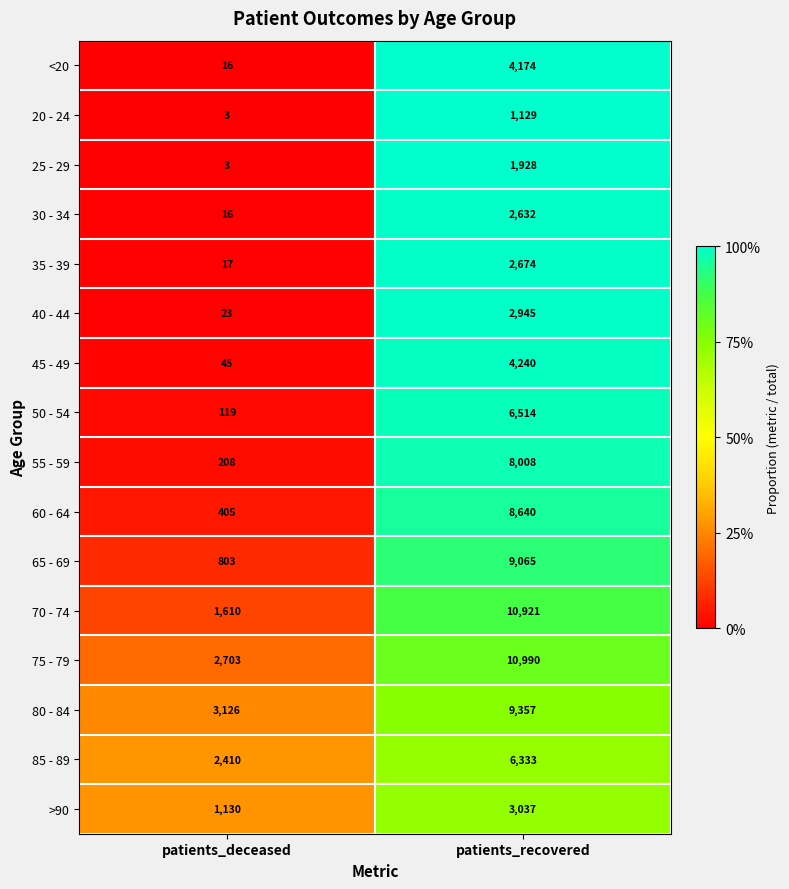

Is the value of 25 - 29 at patients_deceased greater than the value of 75 - 79 at patients_recovered?

No